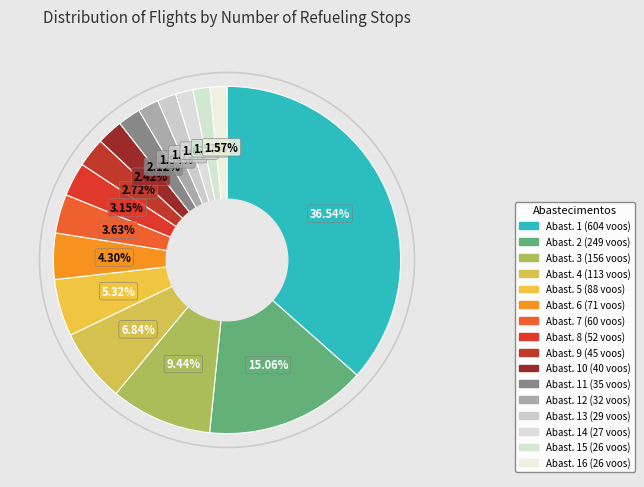

How many slices are in this pie chart?

16